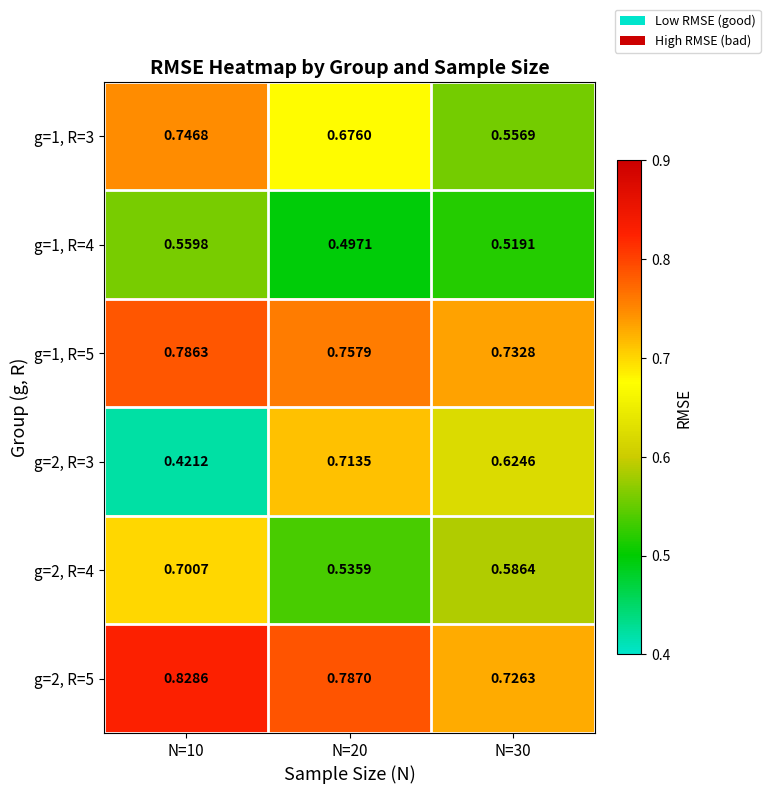

Is the value of g=2, R=4 at N=10 greater than the value of g=2, R=3 at N=30?

Yes